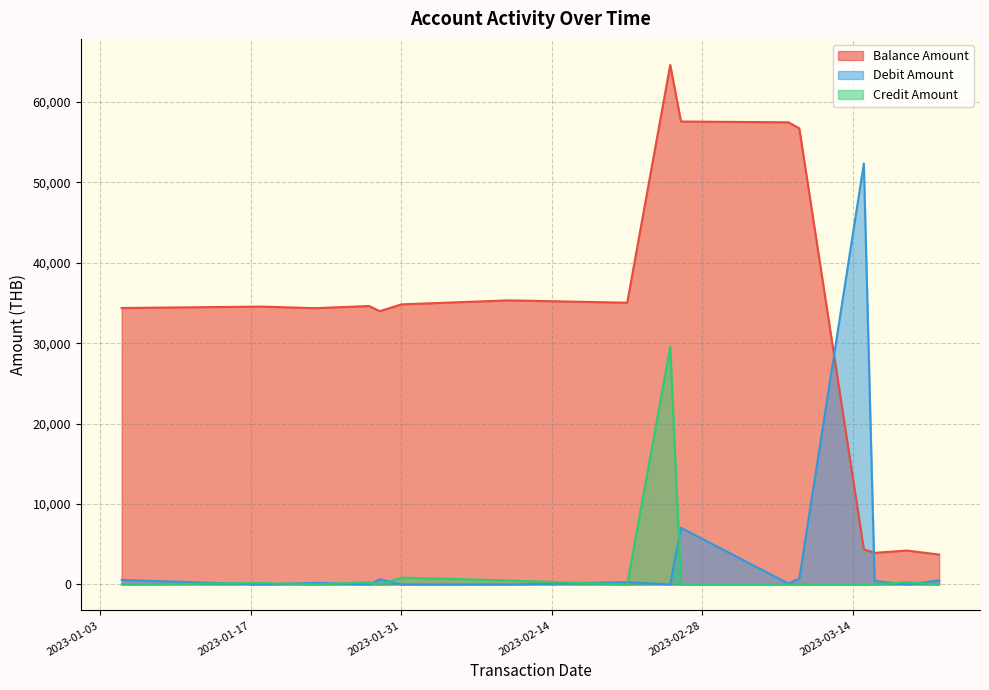

The debit_amount series shows 100.6 at 2023-03-08. True or false?

True